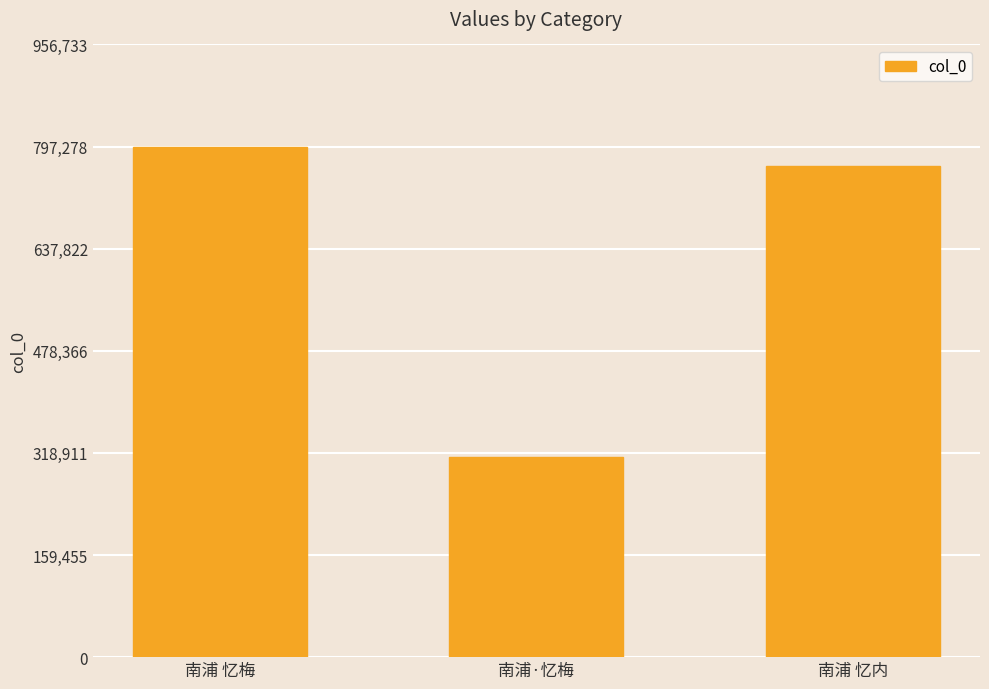

Rank the categories by value from lowest to highest.

南浦·忆梅, 南浦 忆内, 南浦 忆梅